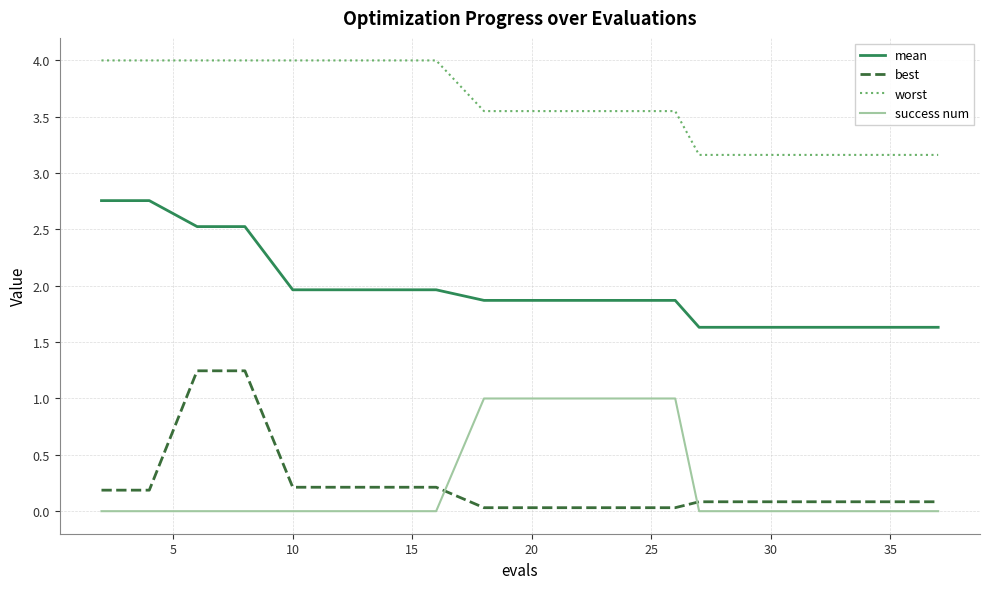

True or false: worst and mean cross at least once.

False